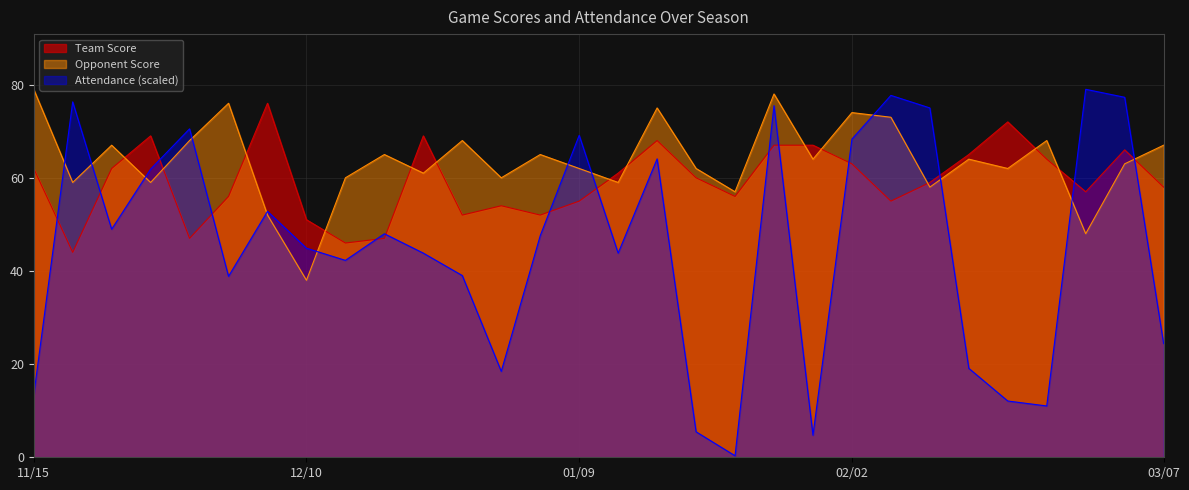

Is the value of Attendance at 12/19 greater than the value of Opponent Score at 12/05?

No